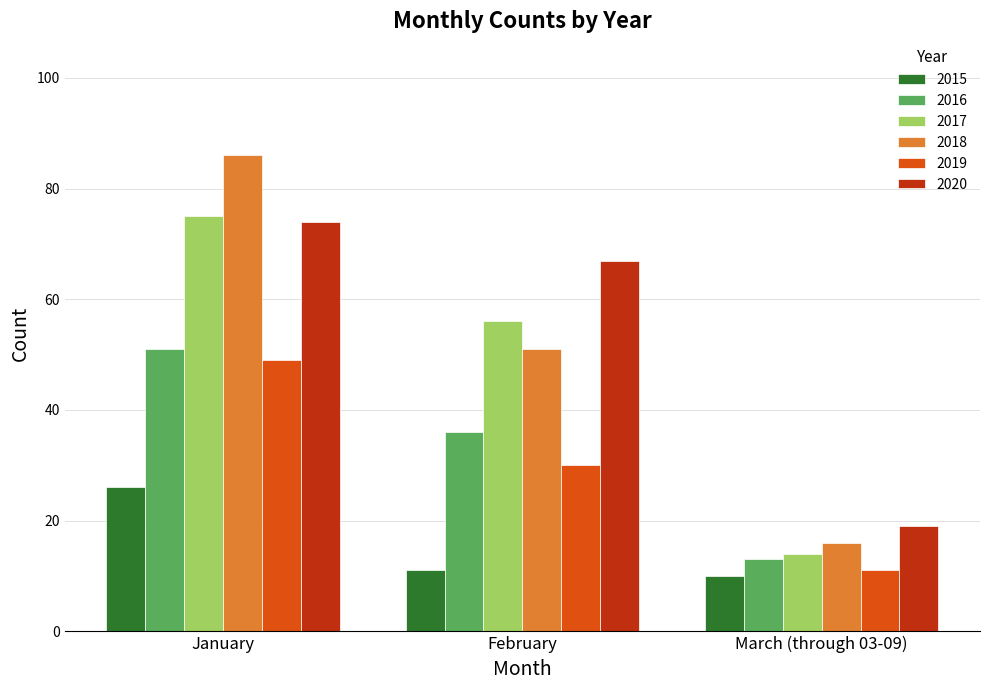

Is it true that 2017 equals 75 at January?

True